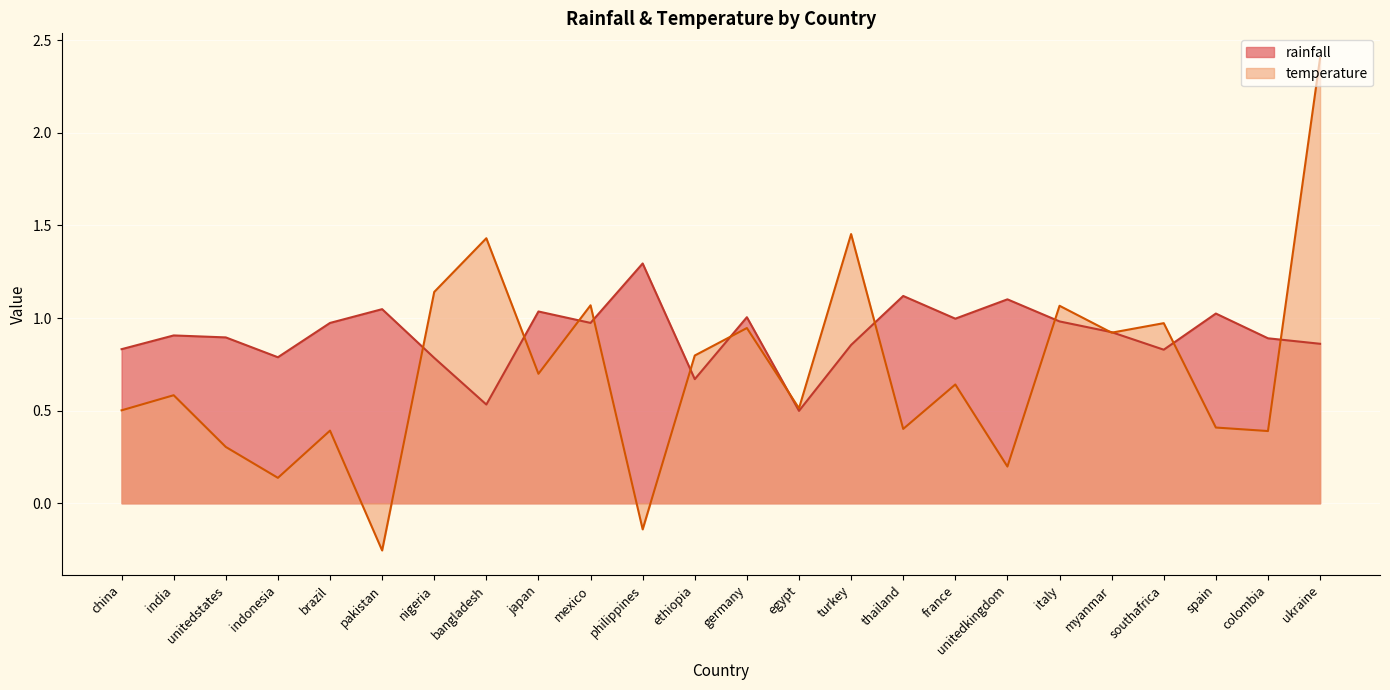

Does the chart display data point markers on the line(s)?

No